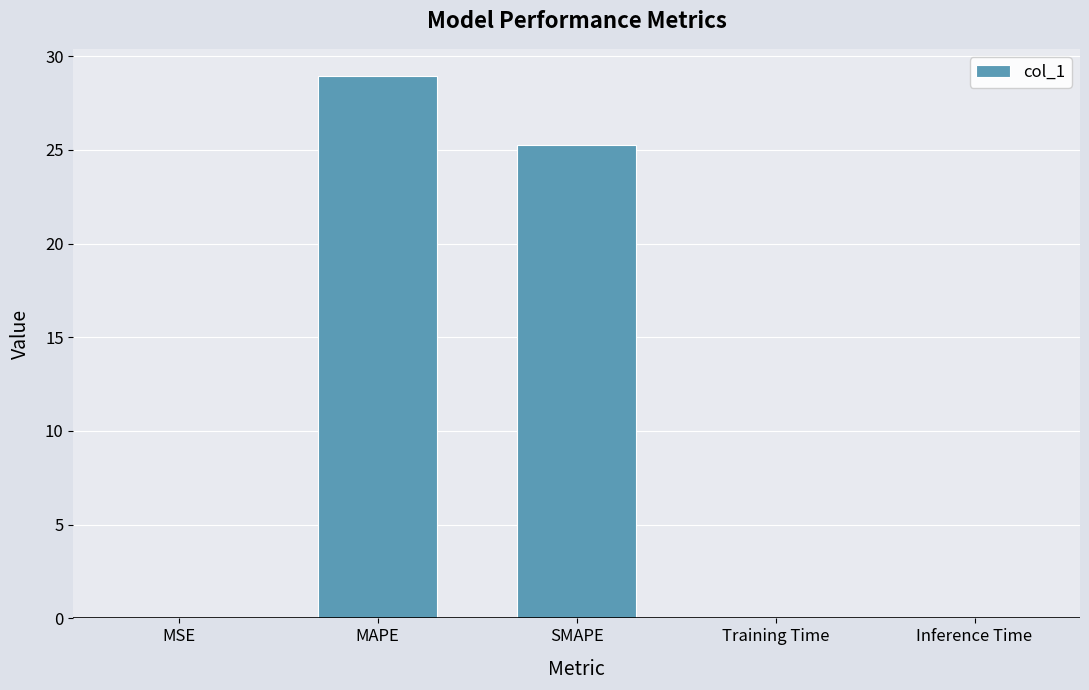

What is the sum of all values?

54.3